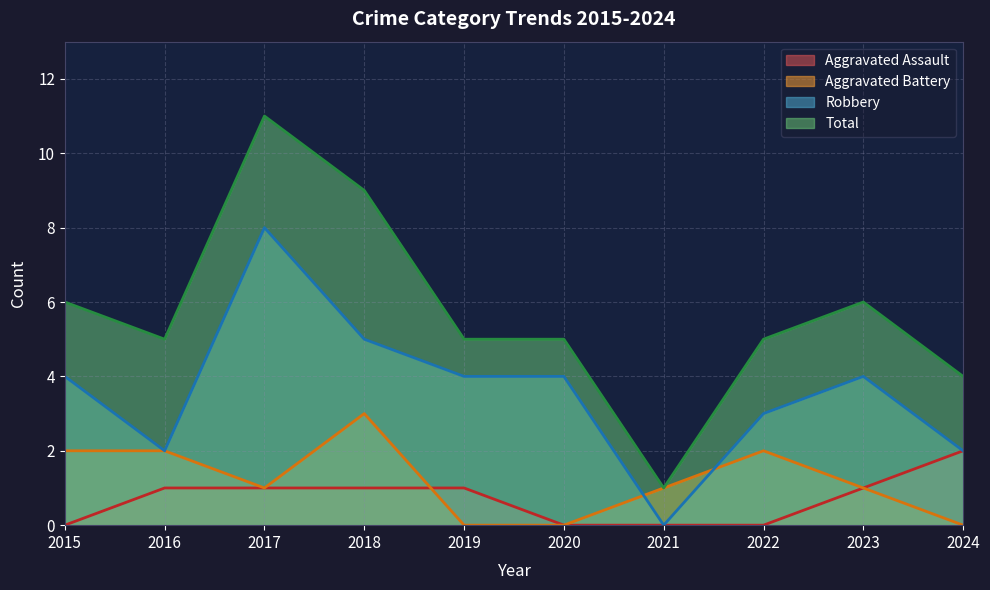

The value of Total at 2024 is 4. True or false?

True